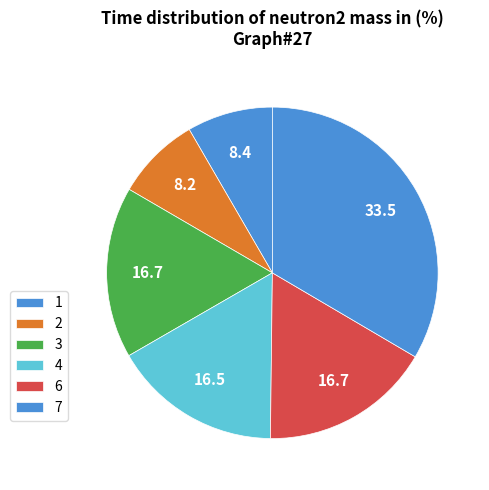

Is there any slice that represents more than half of the pie?

No